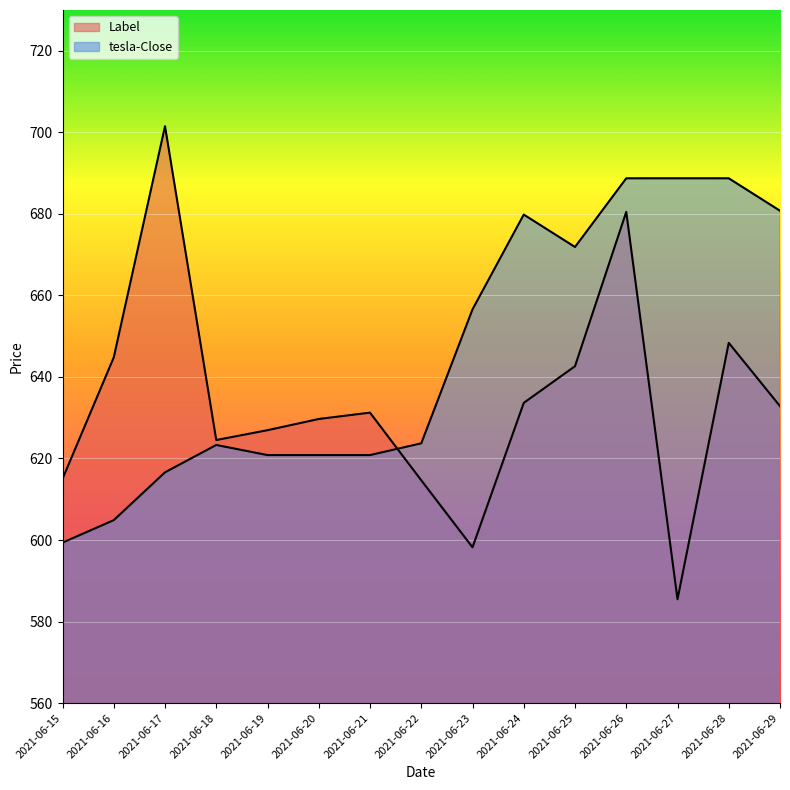

What is the difference between the maximum and minimum values in the Label series?

116.0